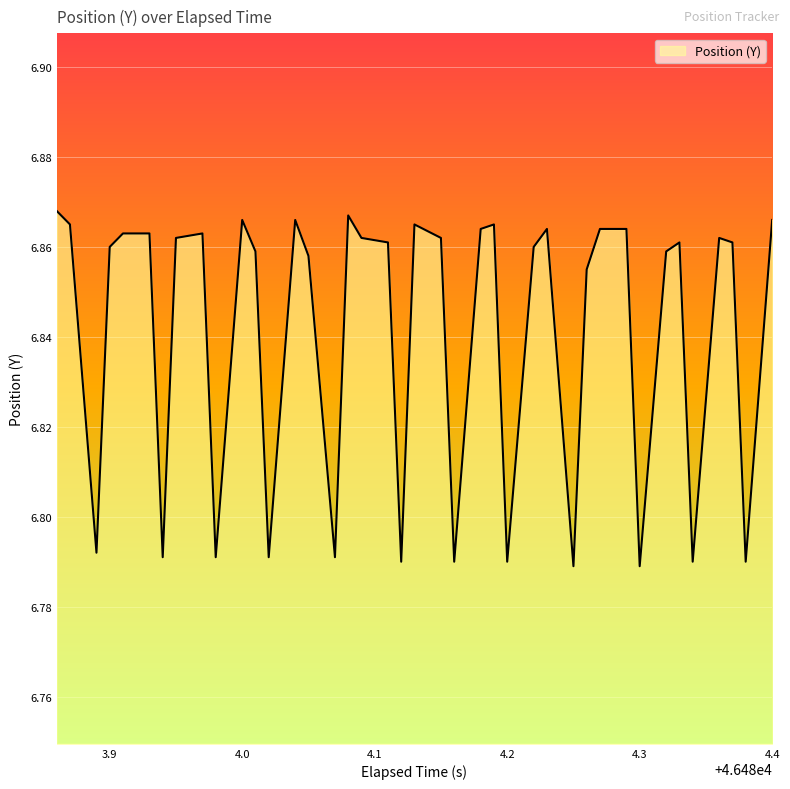

Rank the categories by value from highest to lowest.

46483.86, 46484.08, 46484.0, 46484.04, 46484.4, 46483.87, 46484.13, 46484.19, 46484.18, 46484.23, 46484.27, 46484.29, 46483.91, 46483.93, 46483.97, 46483.95, 46484.09, 46484.15, 46484.36, 46484.11, 46484.33, 46484.37, 46483.9, 46484.22, 46484.01, 46484.32, 46484.05, 46484.26, 46483.89, 46483.94, 46483.98, 46484.02, 46484.07, 46484.12, 46484.16, 46484.2, 46484.34, 46484.38, 46484.25, 46484.3